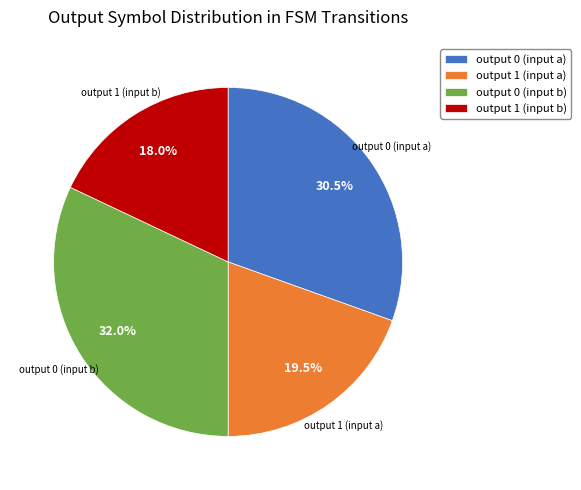

What is the smallest slice in the pie chart?

output 1 (input b)